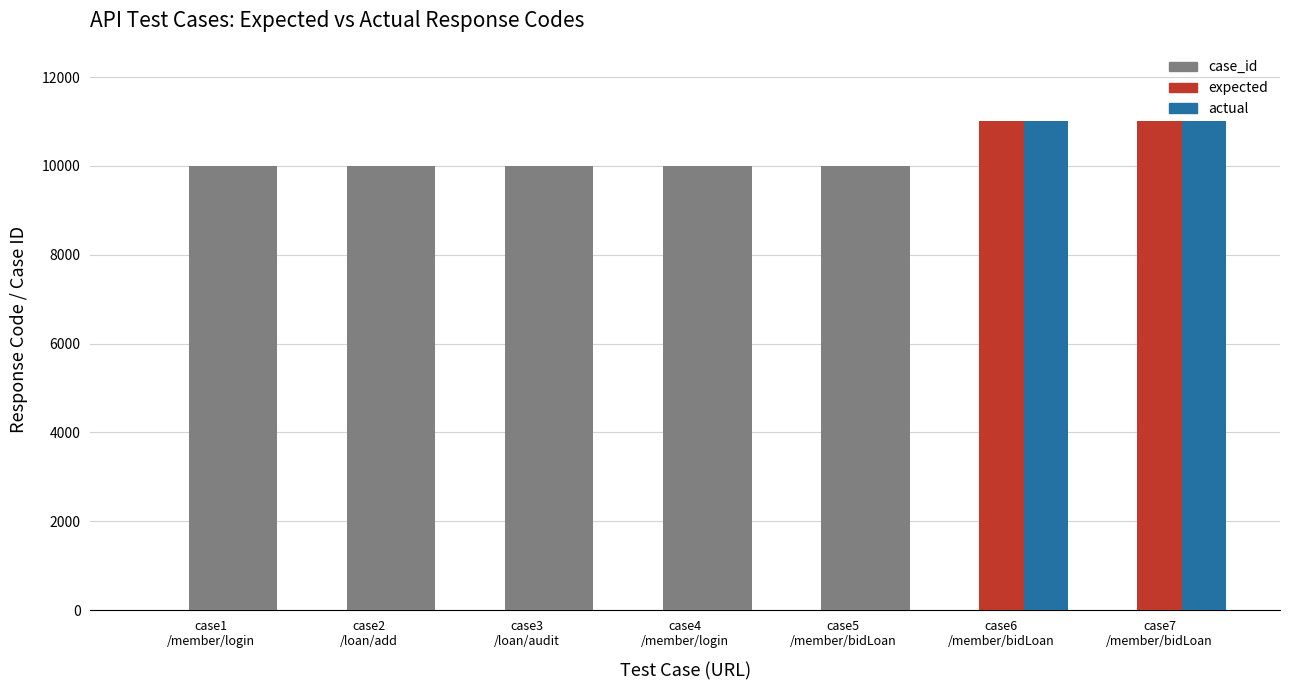

At case5
/member/bidLoan, list the series in order from smallest to largest.

case_id, expected, actual